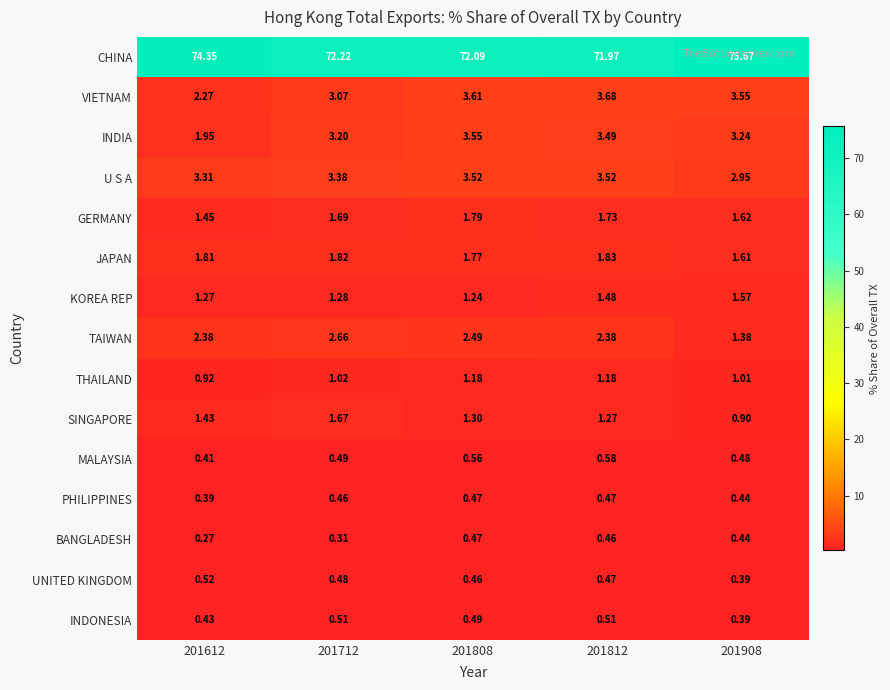

Is the value of SINGAPORE at 201908 greater than the value of U S A at 201808?

No